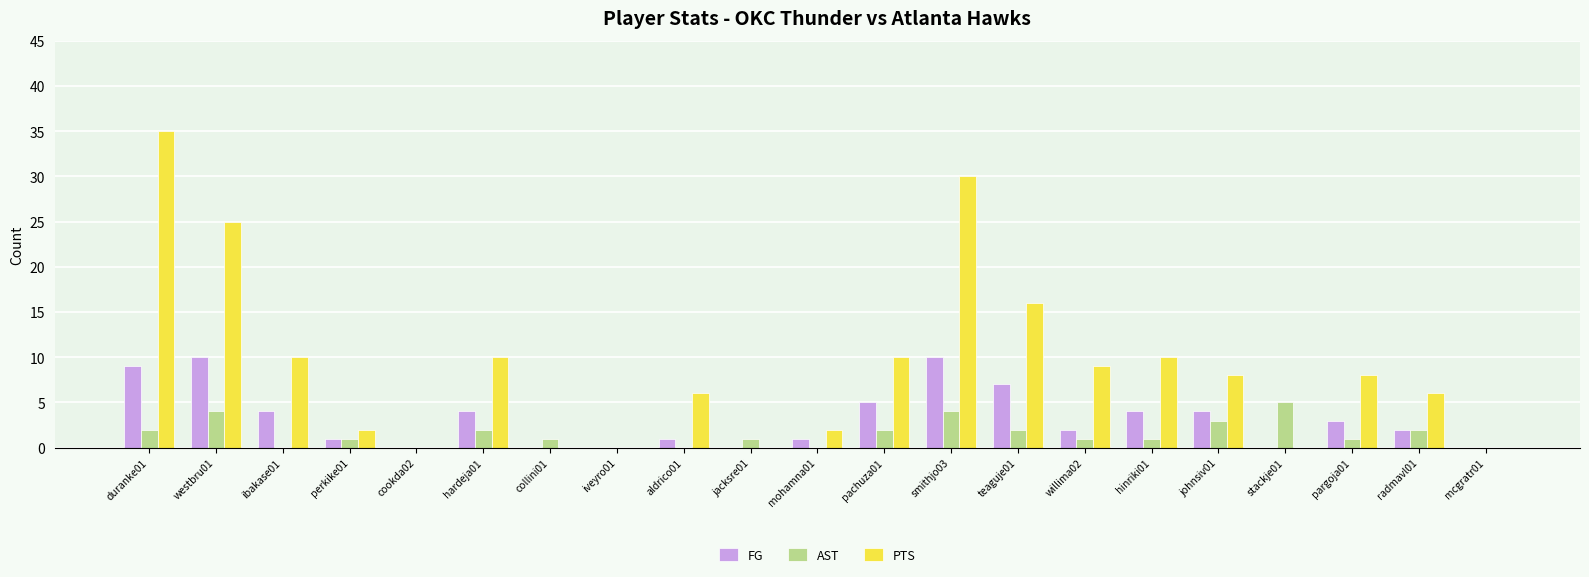

True or false: FG has a value of 4 at hinriki01.

True